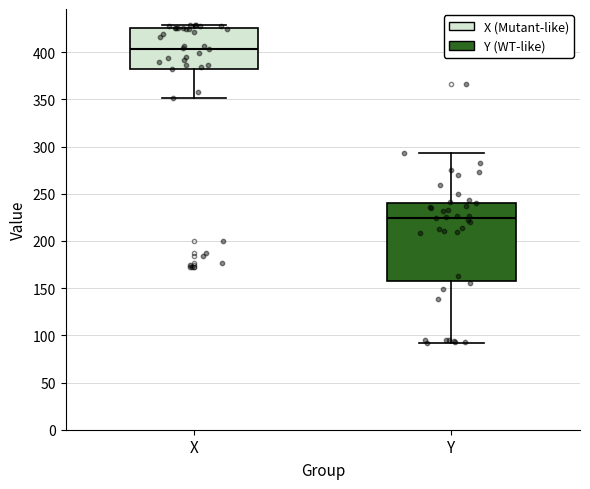

Reading left to right, read every box against the y-axis: the position of its median line, the range the box covers, and the ends of its whiskers. The values are not printed on the chart, so give them approximately, as read against the axis.

X: median 405, box 385 to 425, whiskers 350 to 430
Y: median 225, box 160 to 240, whiskers 90 to 295